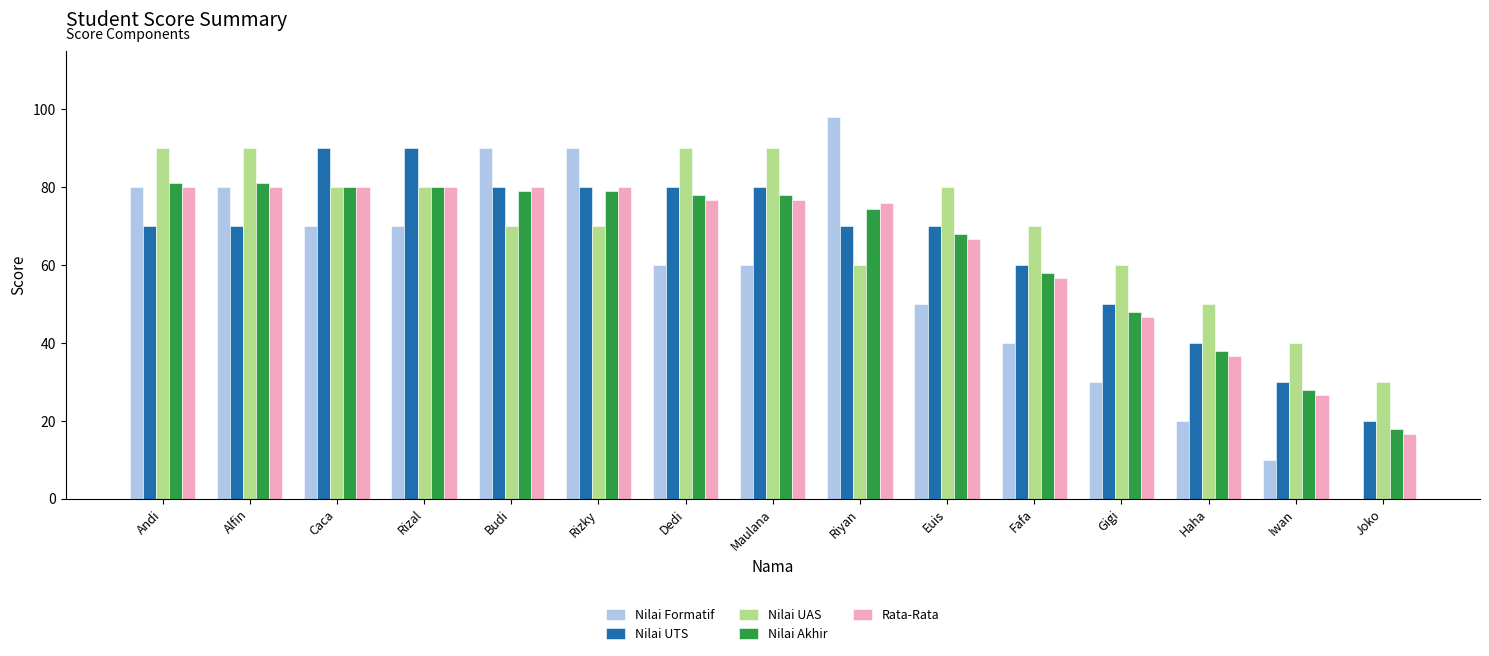

How many groups of bars are there?

15